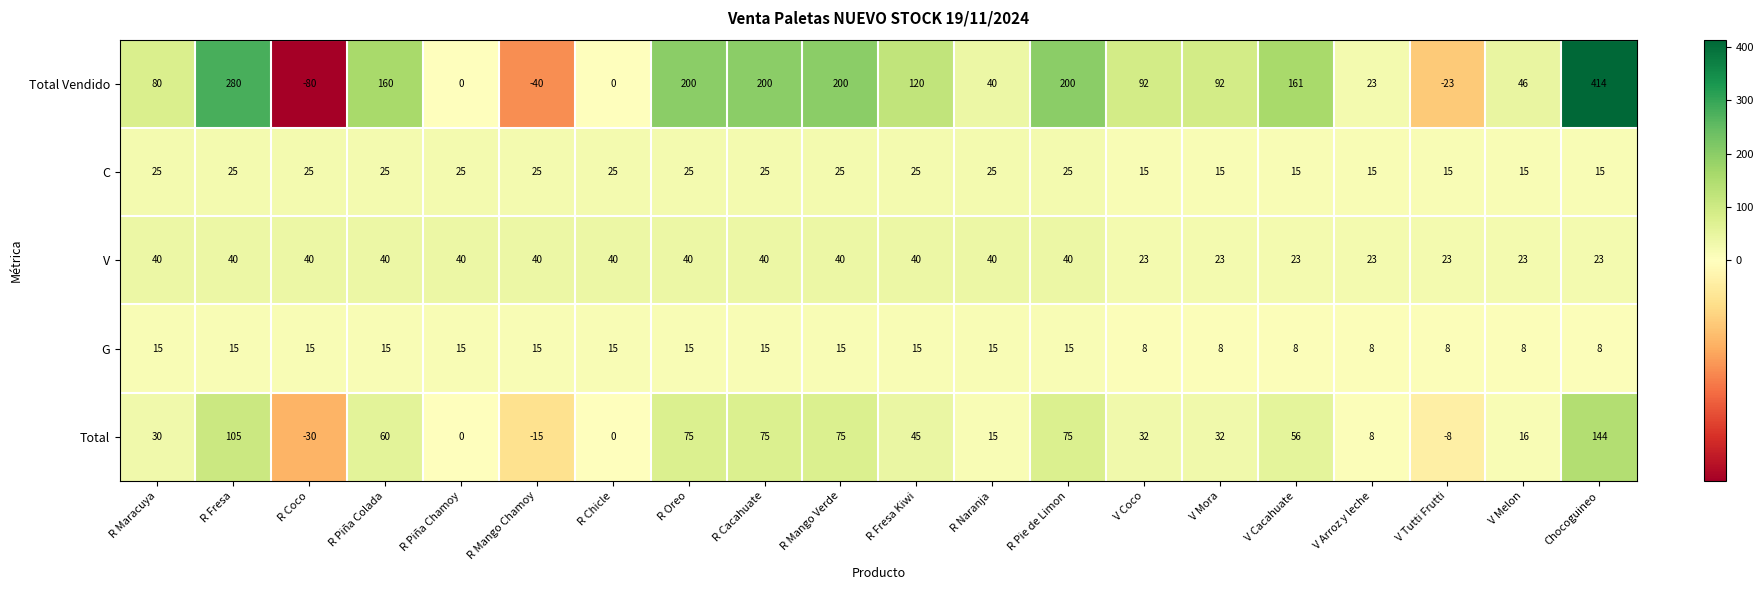

At how many categories does at least one series exceed 404?

1